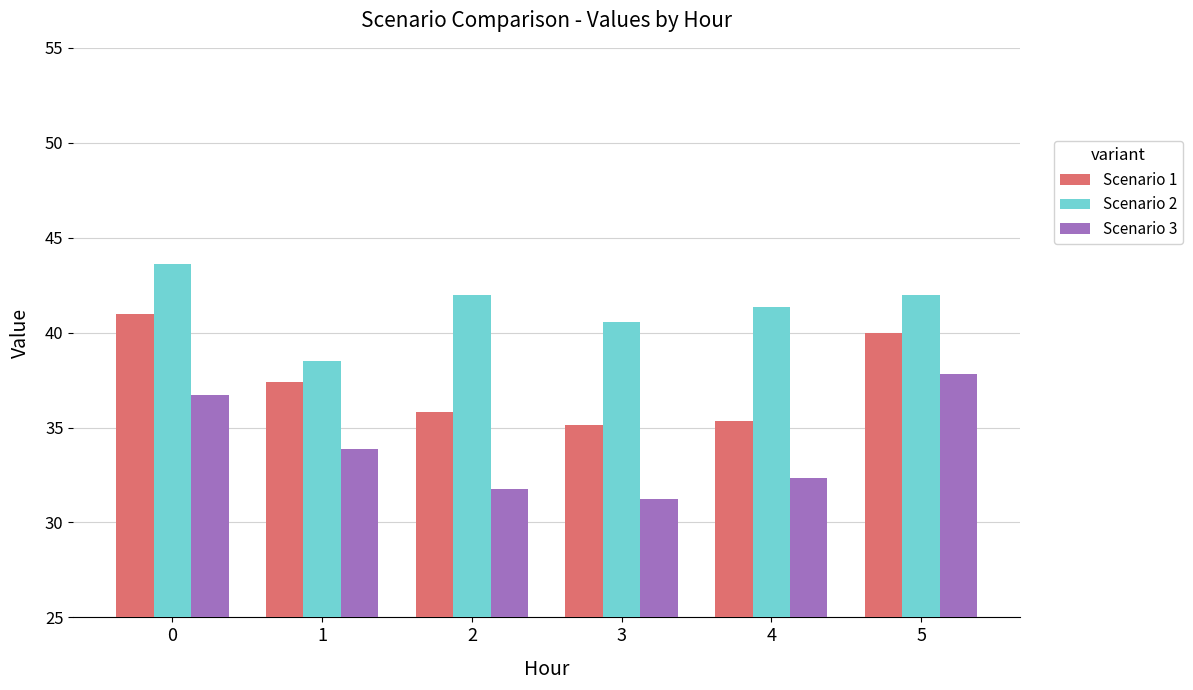

What is the value of the Scenario 3 bar at the 4th from the left?

31.3